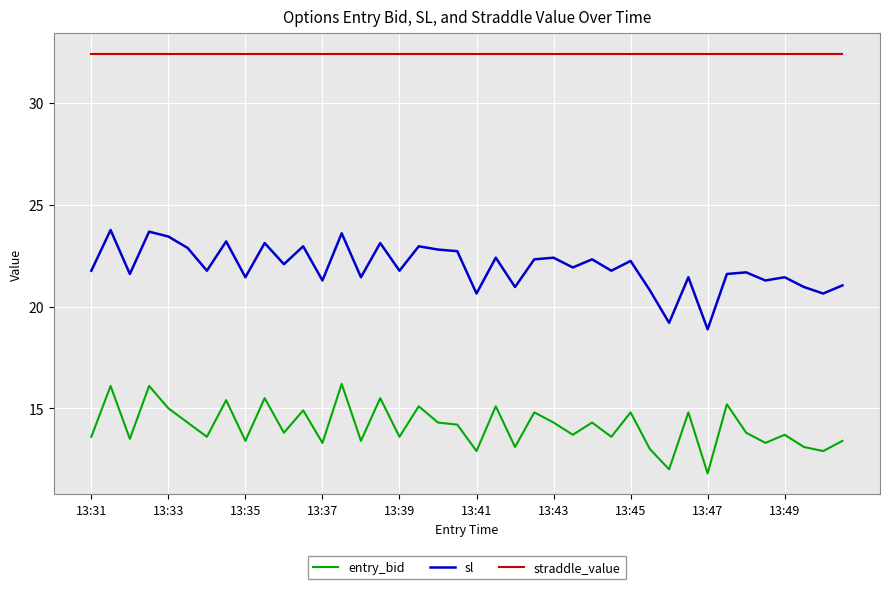

Is this an area chart (filled region under the line)?

No